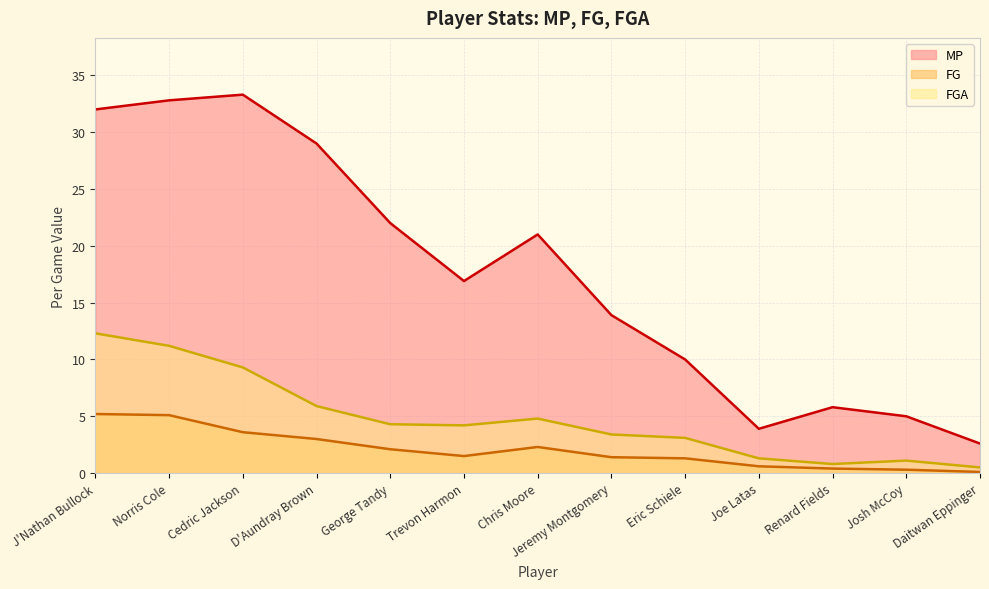

At Chris Moore, list the series in order from smallest to largest.

FG, FGA, MP